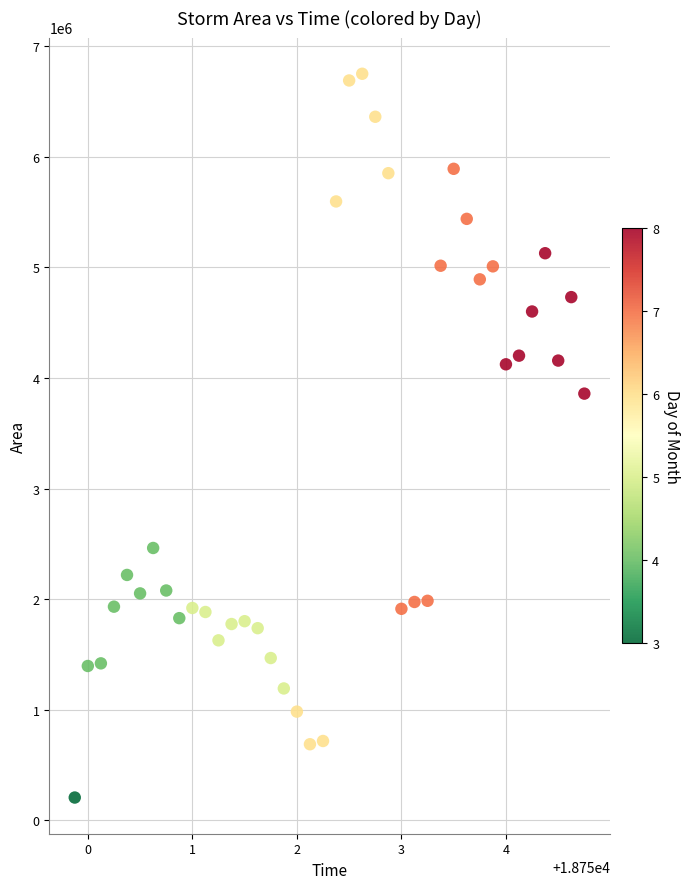

What is the range of Y values (max minus min)?

6543750